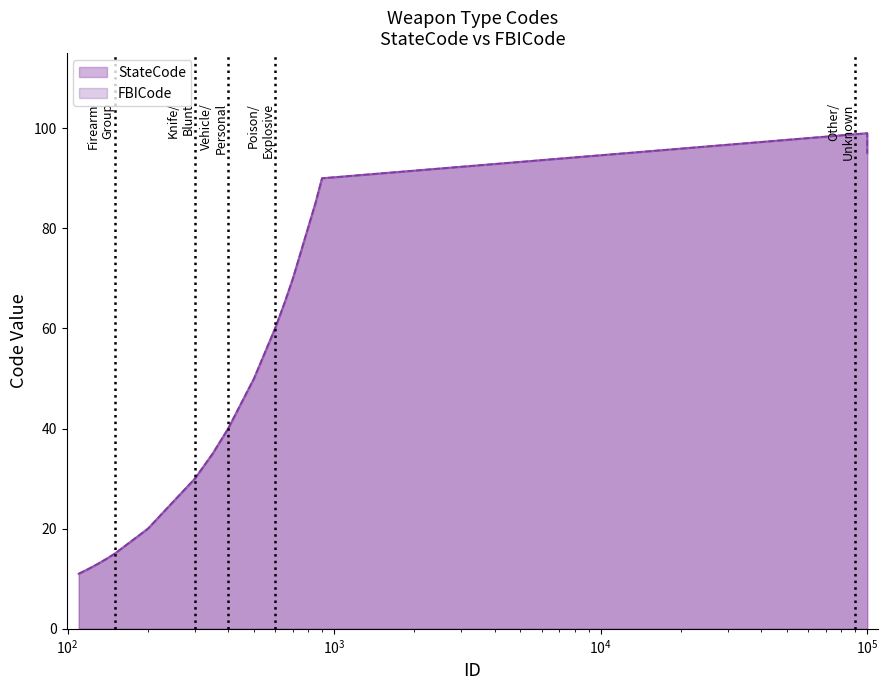

True or false: StateCode has a value of 99 at 99999.

True